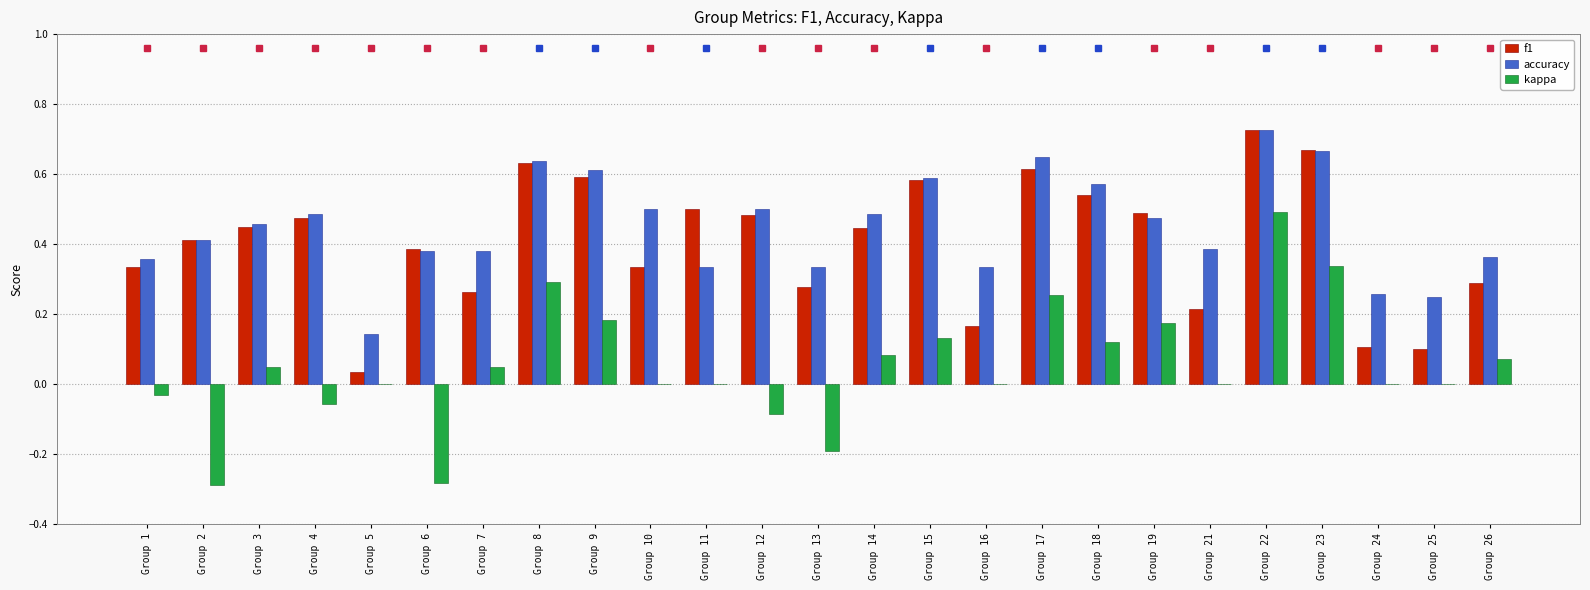

Is the value of f1 at Group 7 greater than the value of accuracy at Group 16?

No